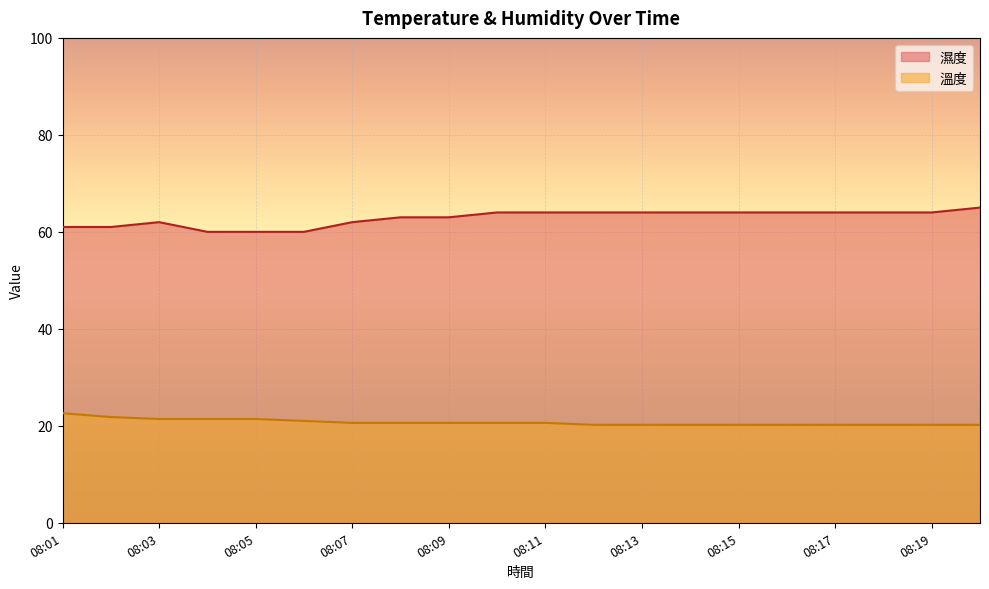

True or false: 溫度 and 濕度 cross at least once.

False